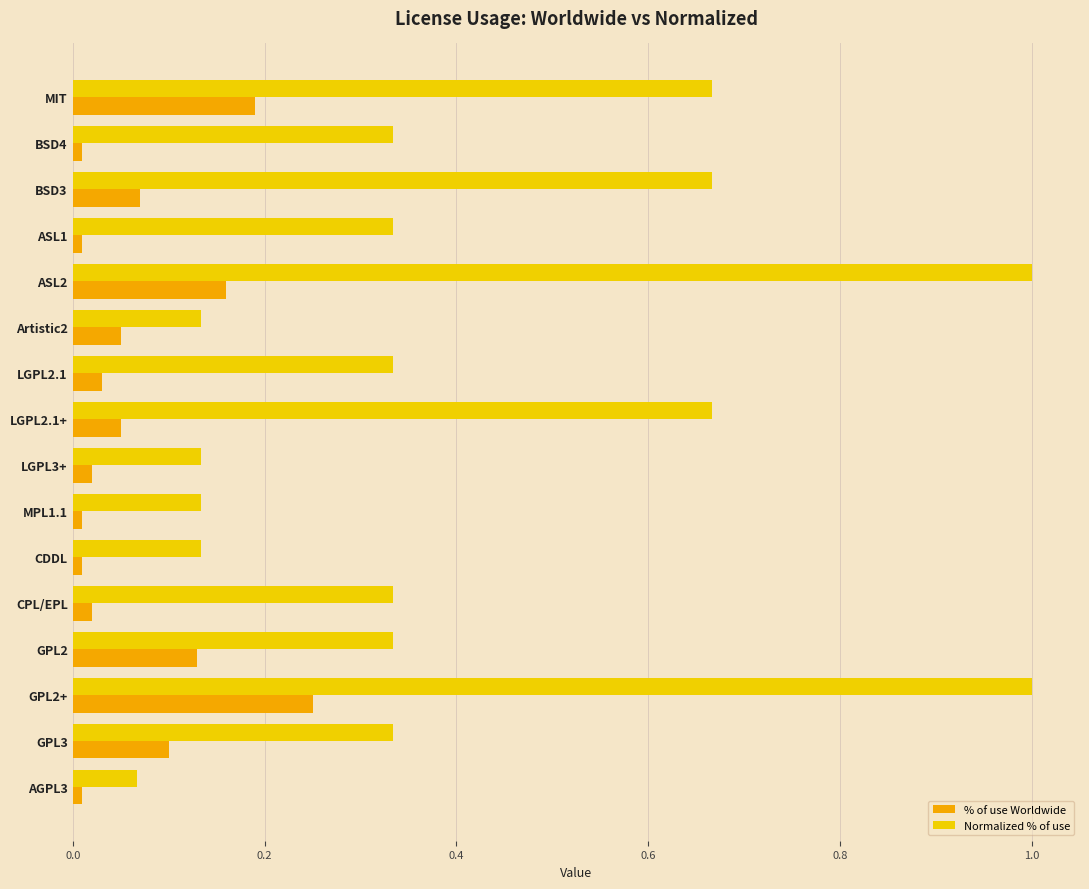

Which category has the lowest value in the Normalized % of use series?

AGPL3